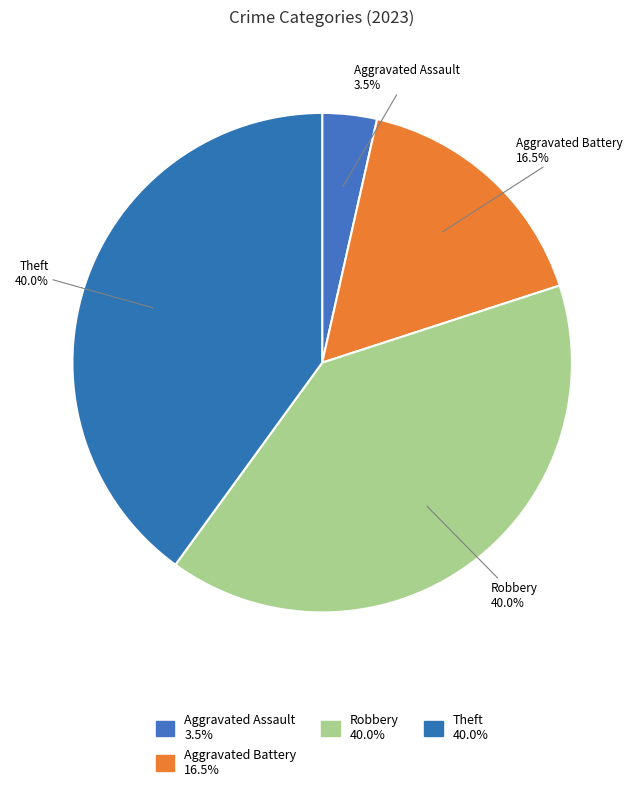

Count the number of slices in the pie.

4